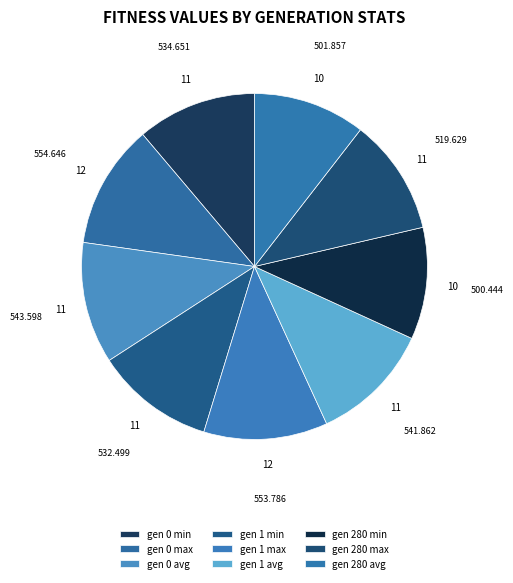

Rank the categories by value from highest to lowest.

gen 0 max, gen 1 max, gen 0 avg, gen 1 avg, gen 0 min, gen 1 min, gen 280 max, gen 280 avg, gen 280 min